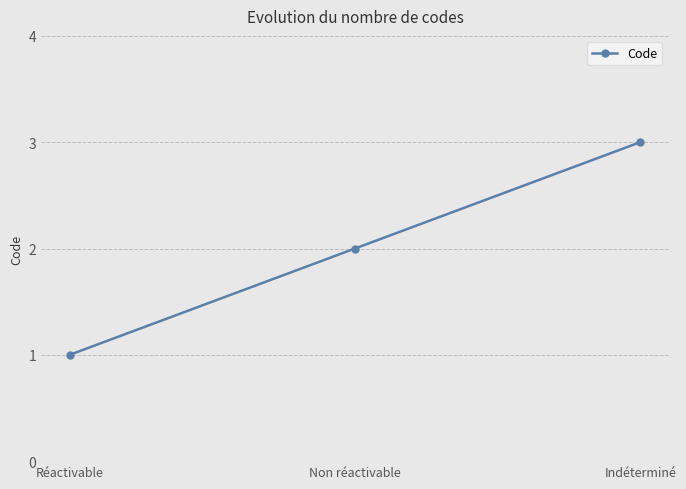

Reading left to right, what are all the values shown in this chart?

1	2	3